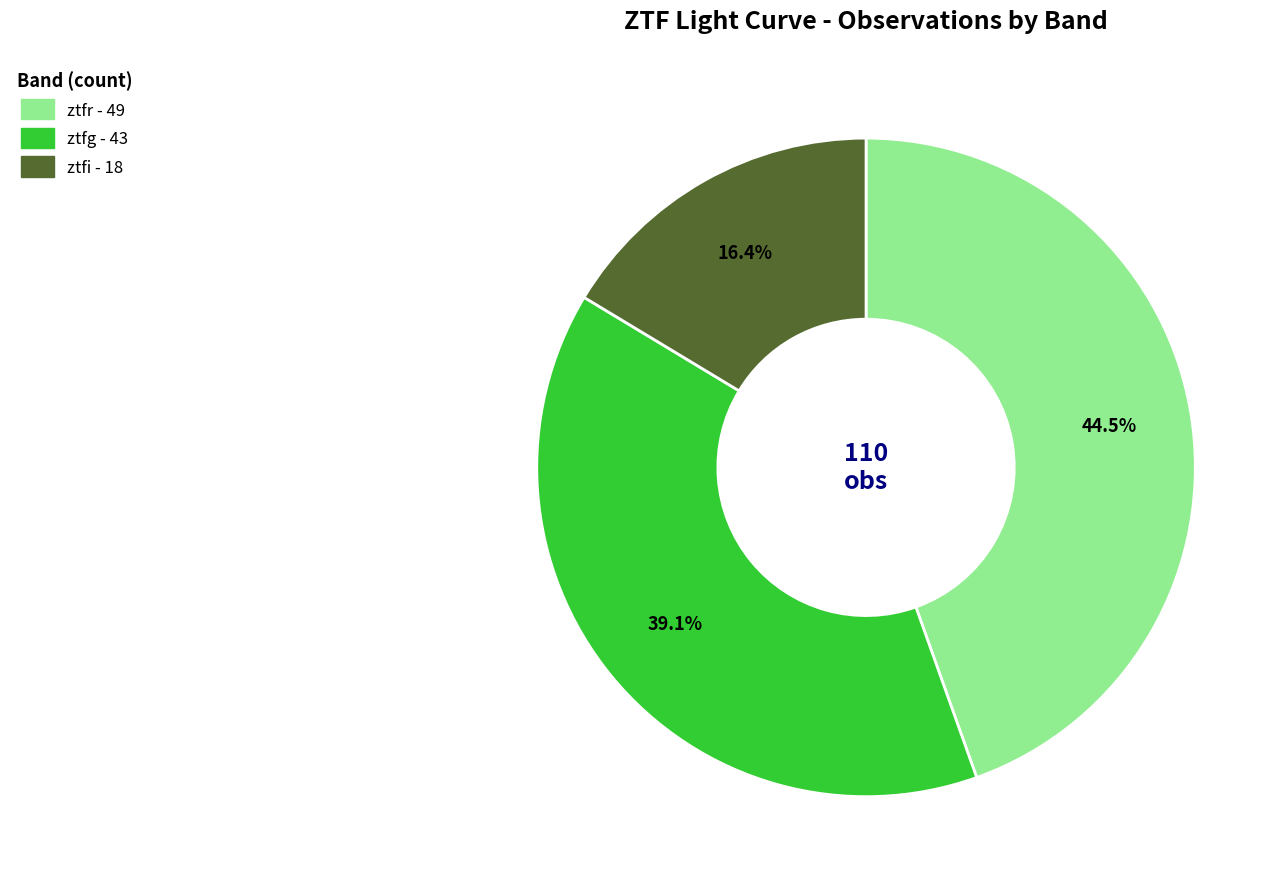

What portion of the pie excludes ztfg?

60.9%